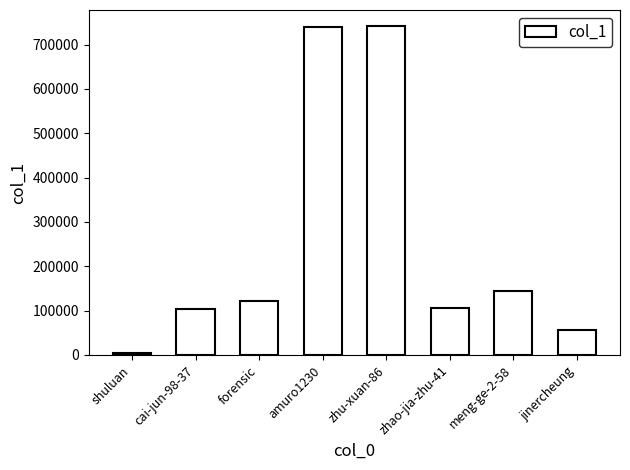

How many data points does each series have?

8